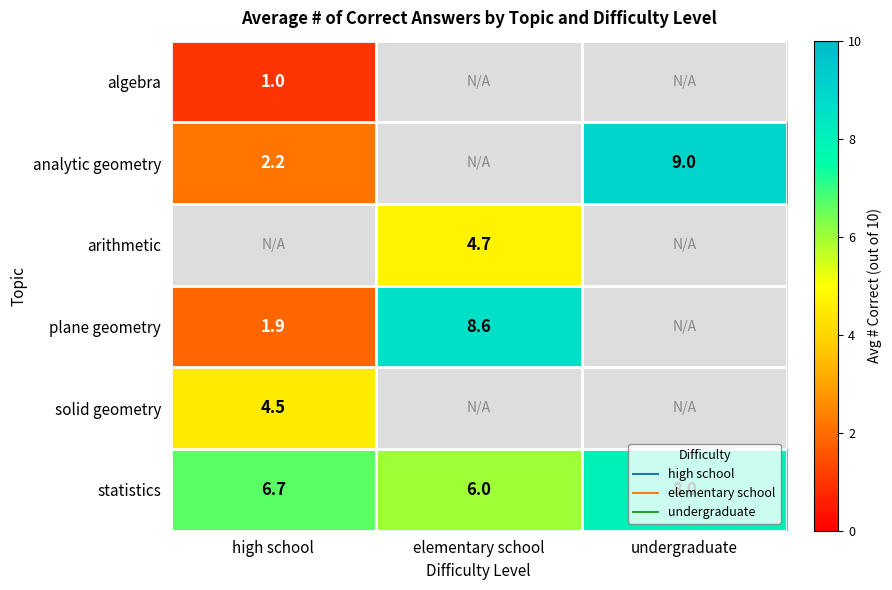

Is the value of arithmetic at high school greater than the value of statistics at elementary school?

No